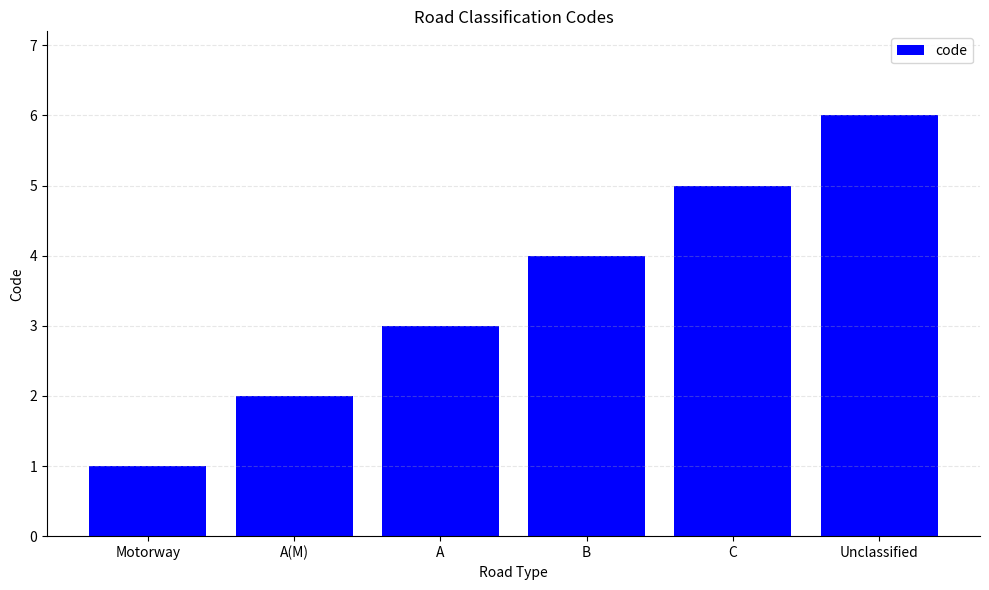

What is the maximum value shown in the chart?

6